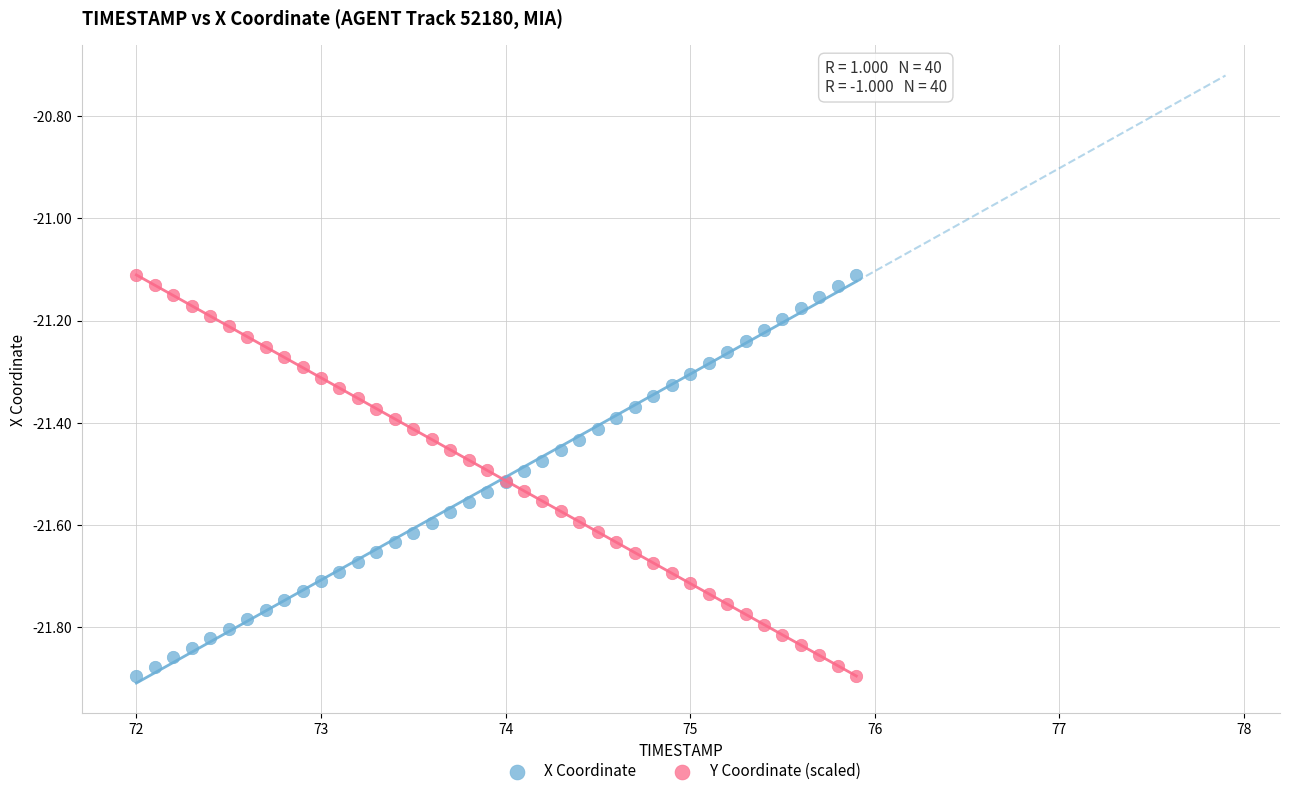

What is the X range (max minus min) for the scatter plot?

3.9